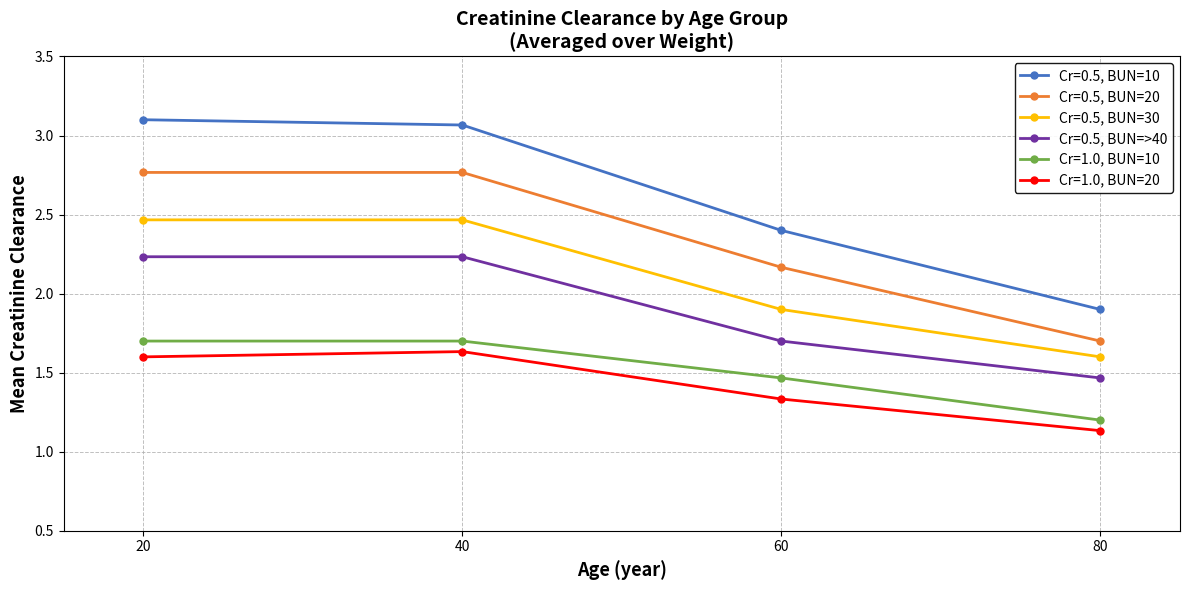

In Cr=1.0, BUN=20, how many points are lower than both neighbors (excluding endpoints)?

0